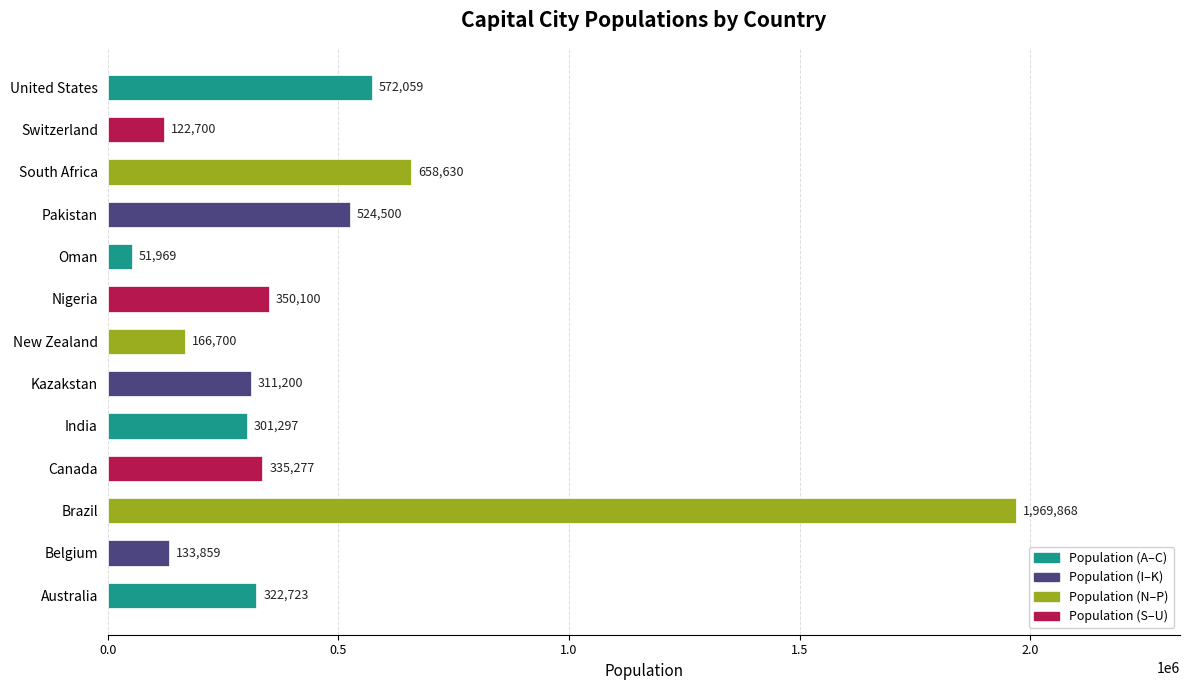

What is the change in value from Australia to Kazakstan?

-11523